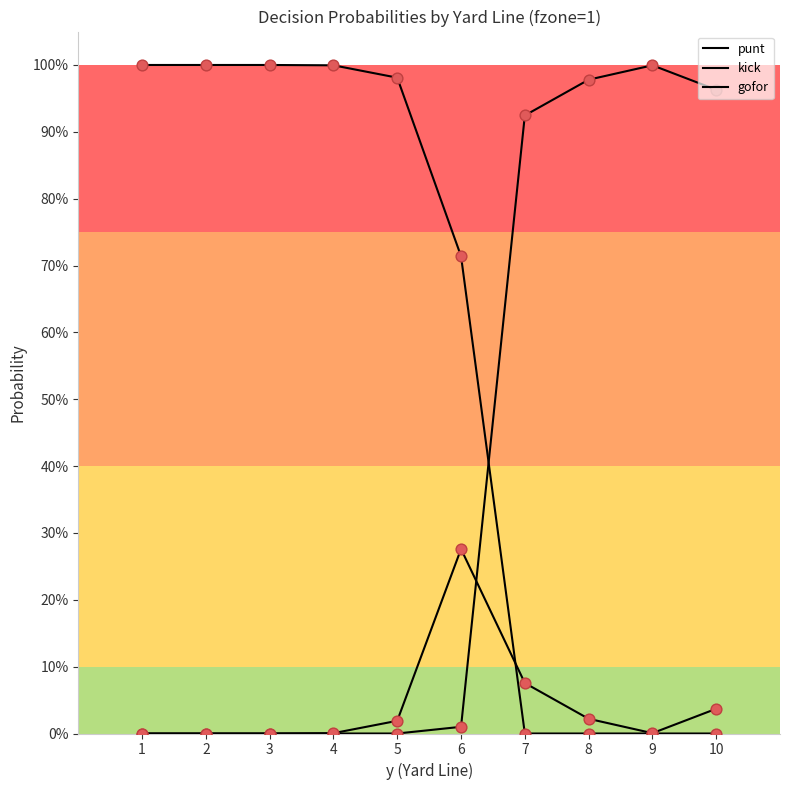

Which series has the largest total across all categories?

punt